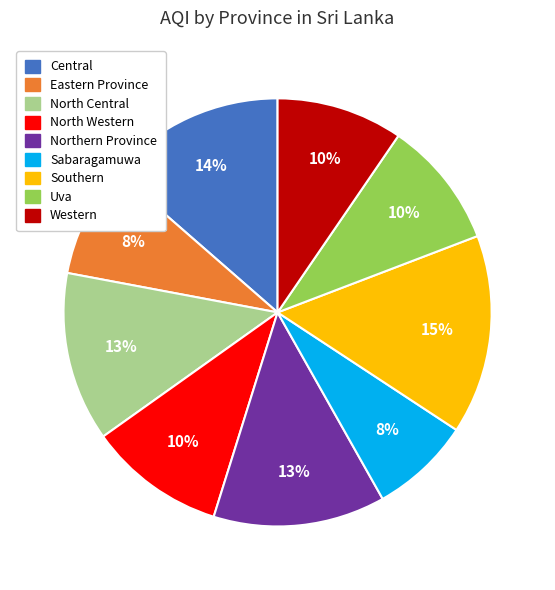

Is it true that Uva is 19% of the pie?

False